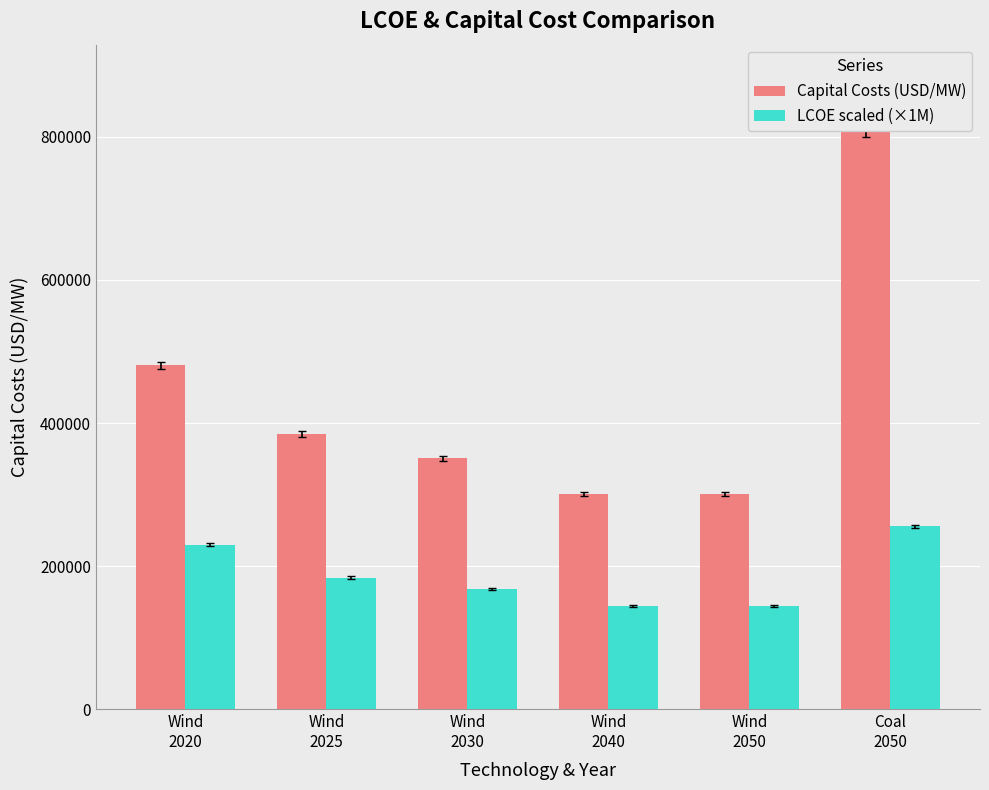

At which label is Capital Costs (USD/MW) closest to 554425?

Wind
2020